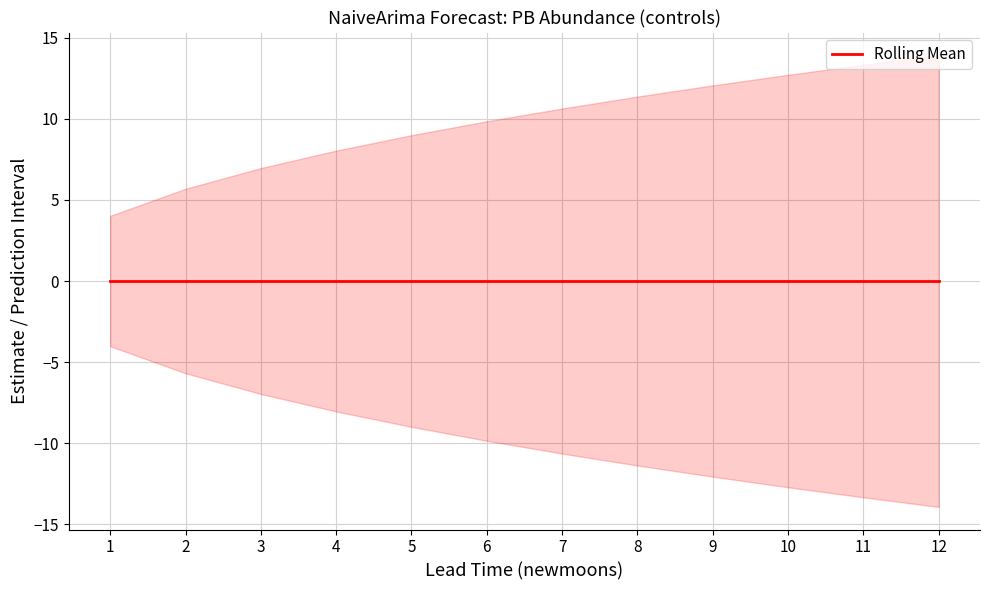

Rank the series by their maximum value, from highest to lowest.

upper_pi, estimate, lower_pi